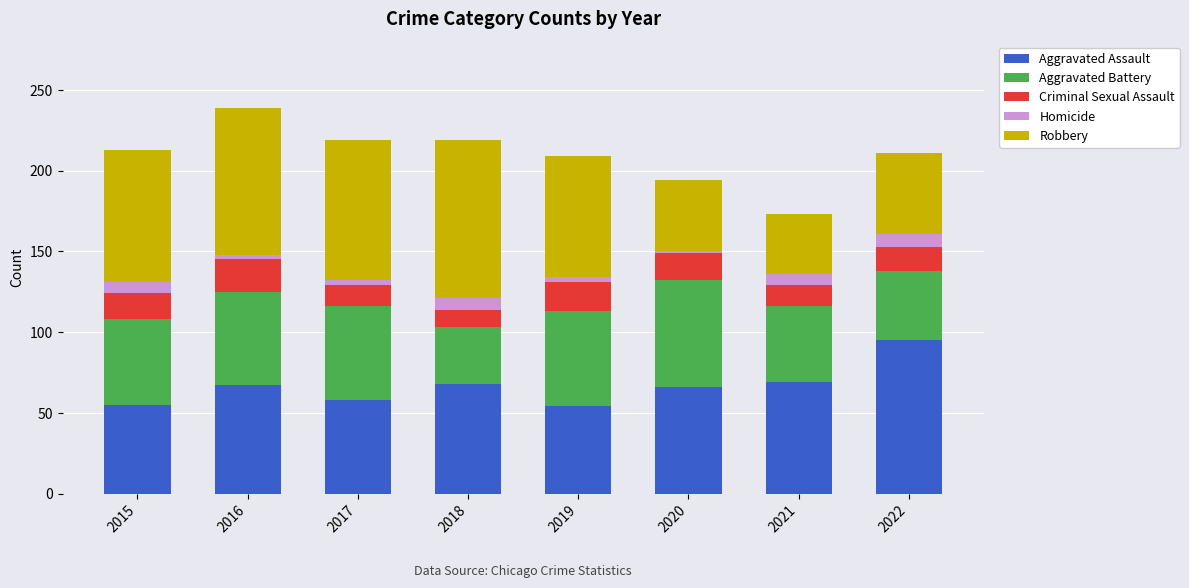

True or false: Aggravated Assault has a value of 58 at 2017.

True